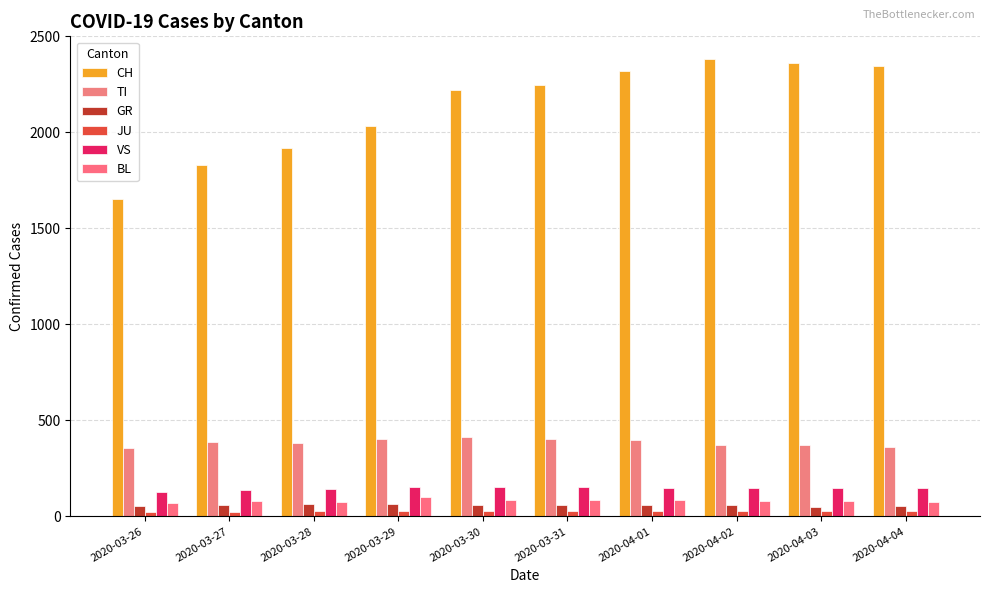

Which series changed the most between 2020-03-28 and 2020-04-03?

CH